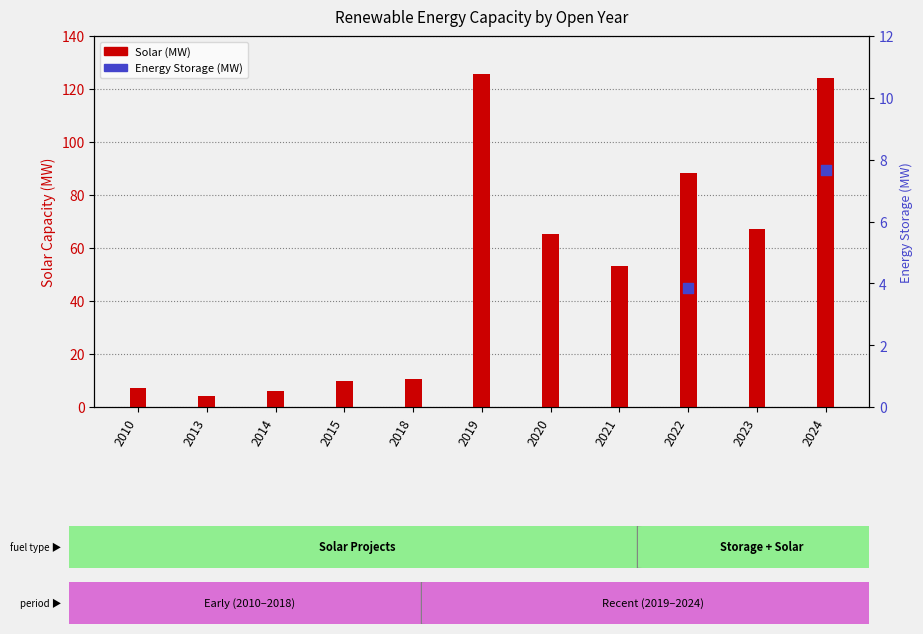

Which series has the largest Y range (max minus min)?

Solar